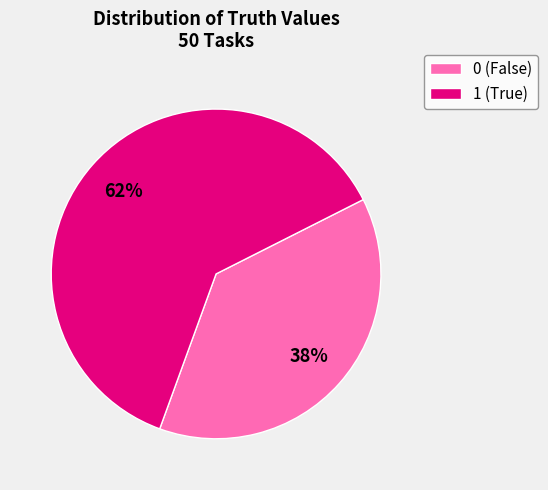

Which category has the biggest portion of the pie?

1